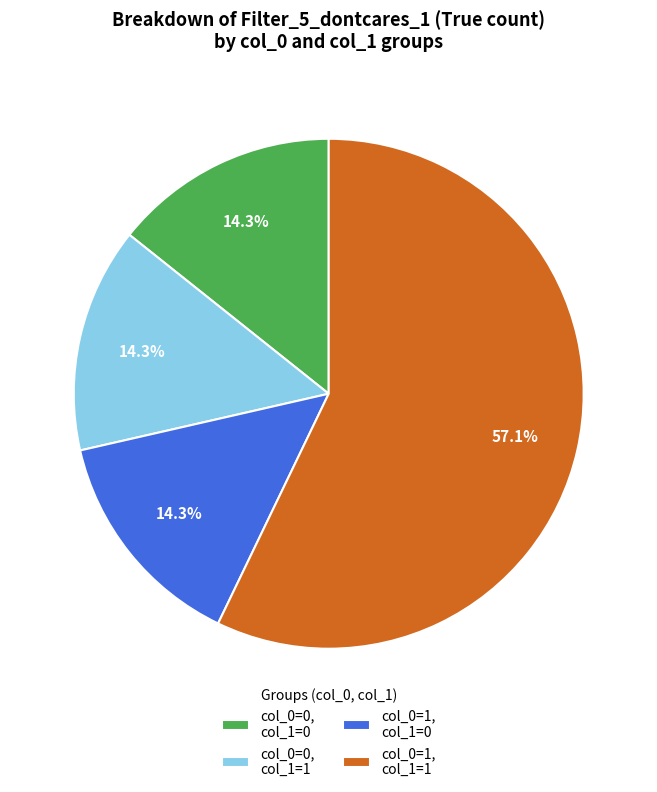

What is the largest slice in the pie chart?

col_0=1, col_1=1